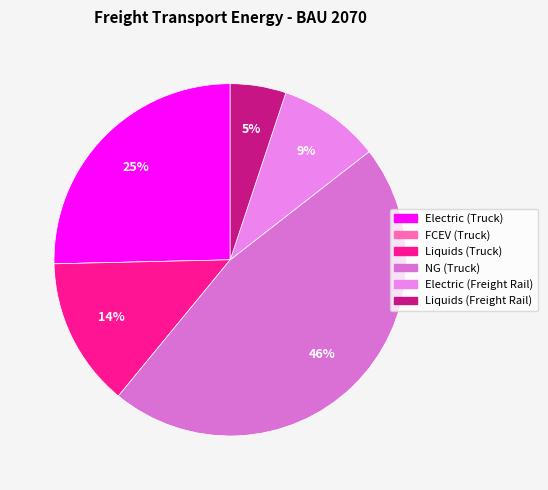

Count the number of slices in the pie.

6